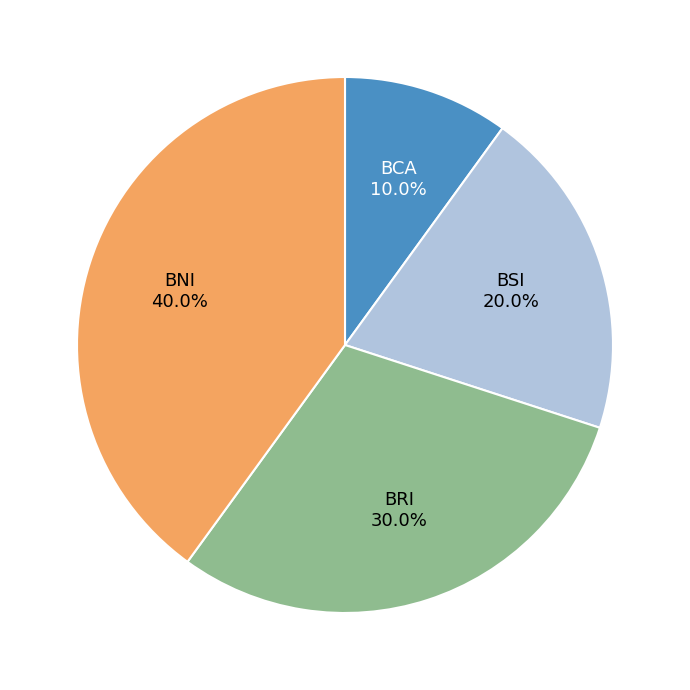

Does BRI account for over 50% of the chart?

No